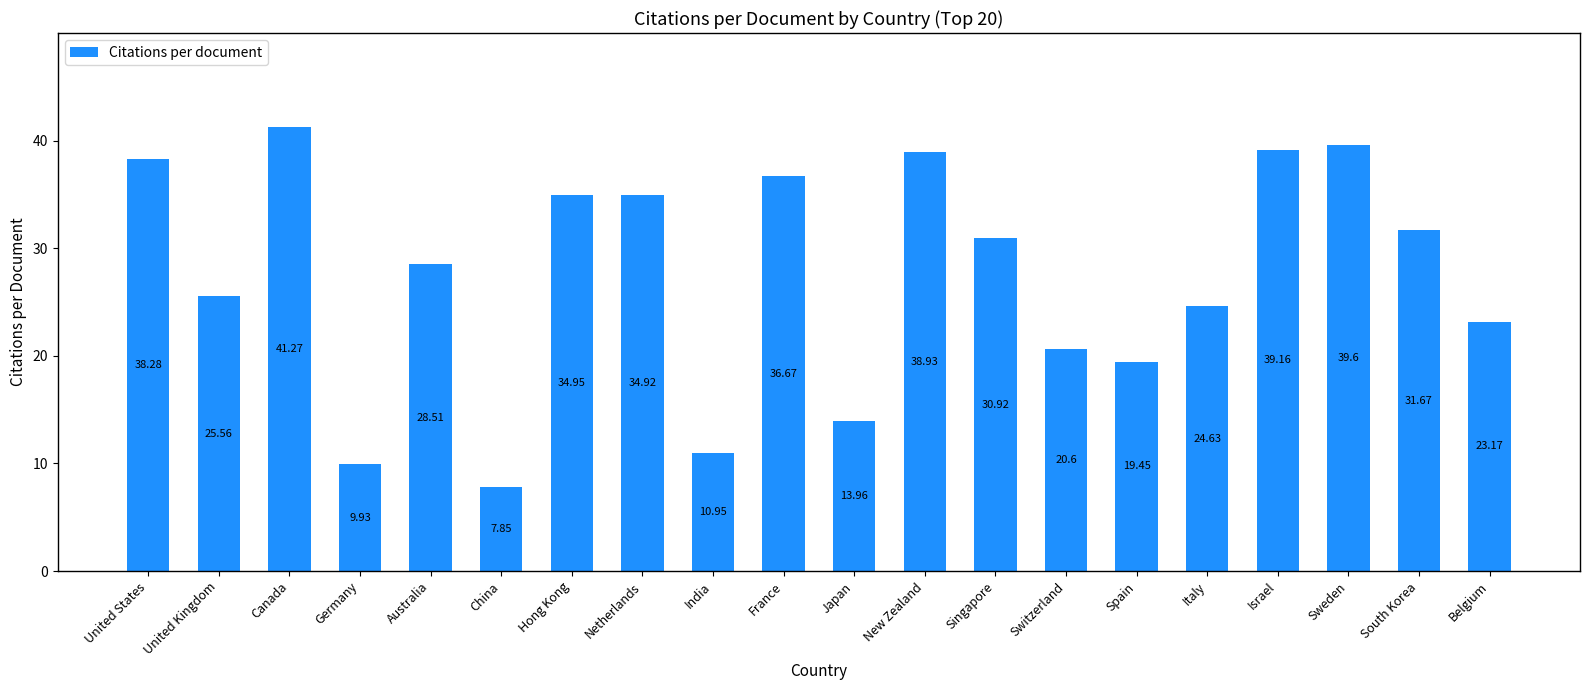

How many values exceed 30?

10